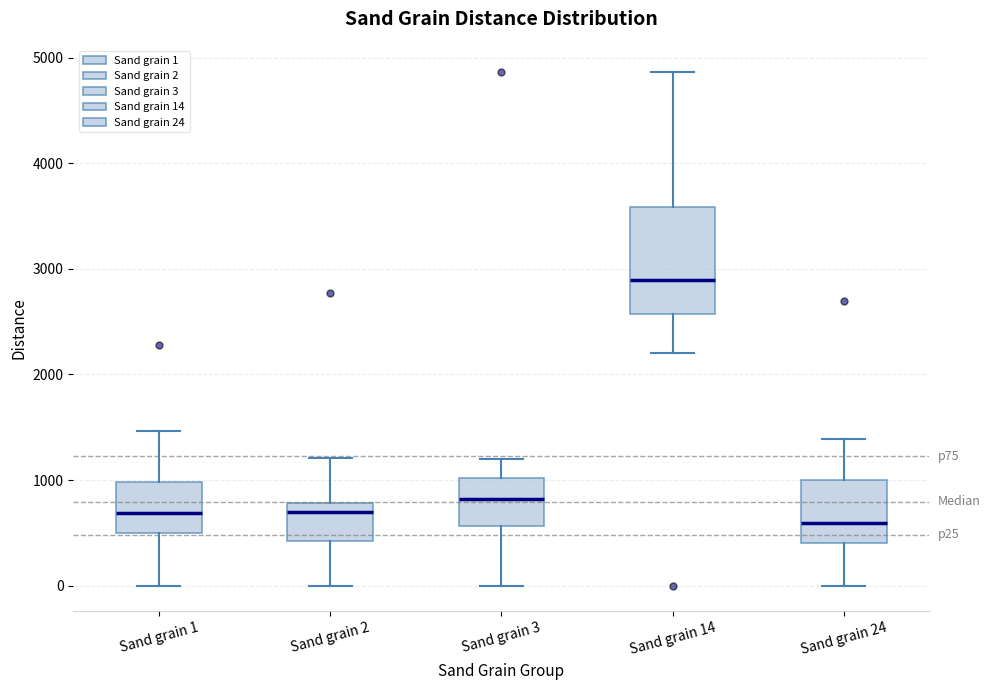

Where does the median line of the box for Sand grain 2 sit on the y-axis? The values are not printed on the chart, so give them approximately, as read against the axis.

700